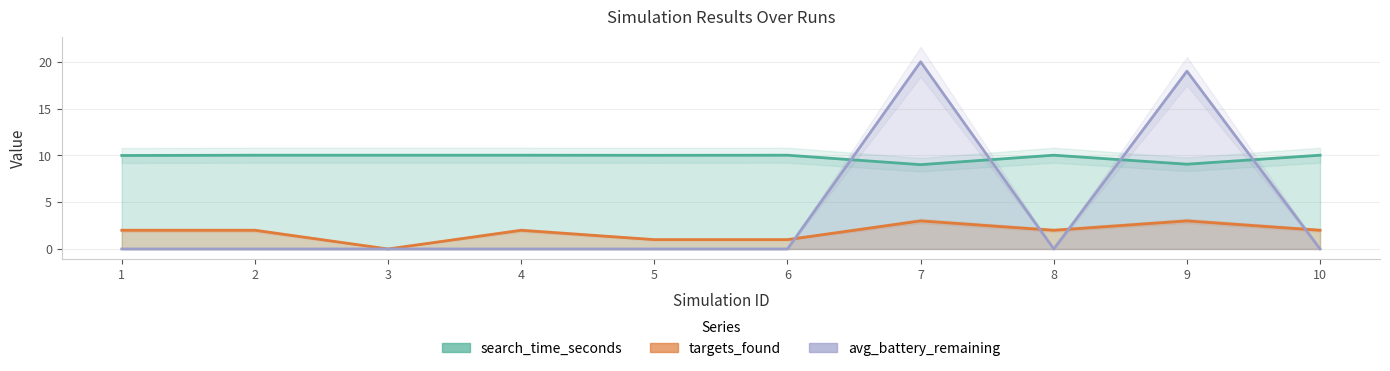

True or false: targets_found has a value of 2.0 at 4.

True